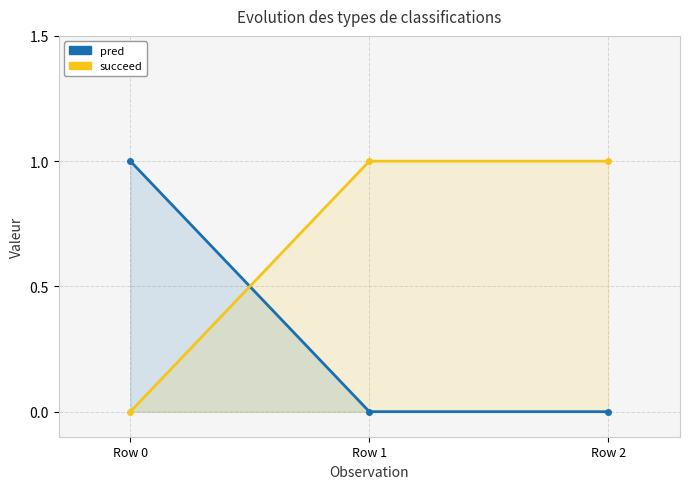

Is it true that succeed equals 0 at Row 2?

False